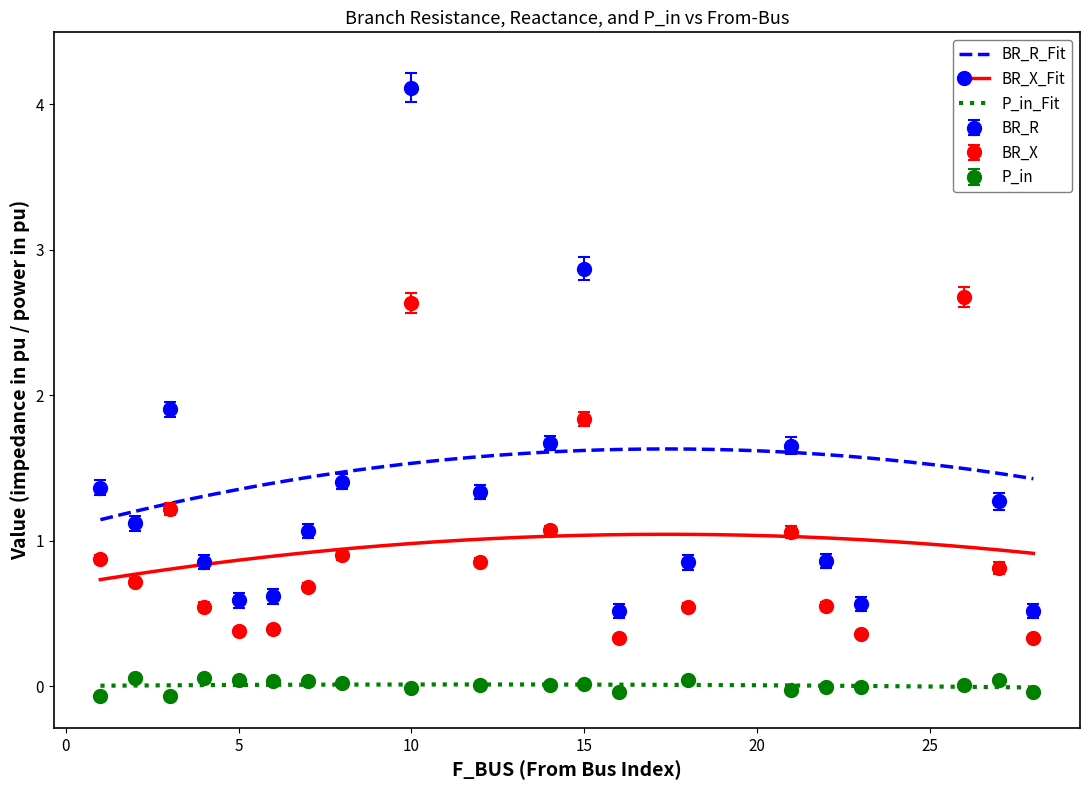

At which label does P_in reach its peak?

2